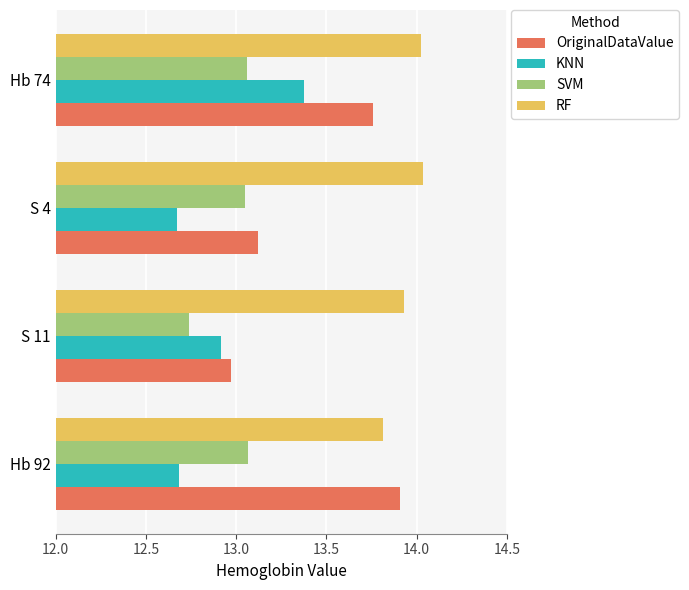

The value of RF at Hb 92 is 19.6. True or false?

False